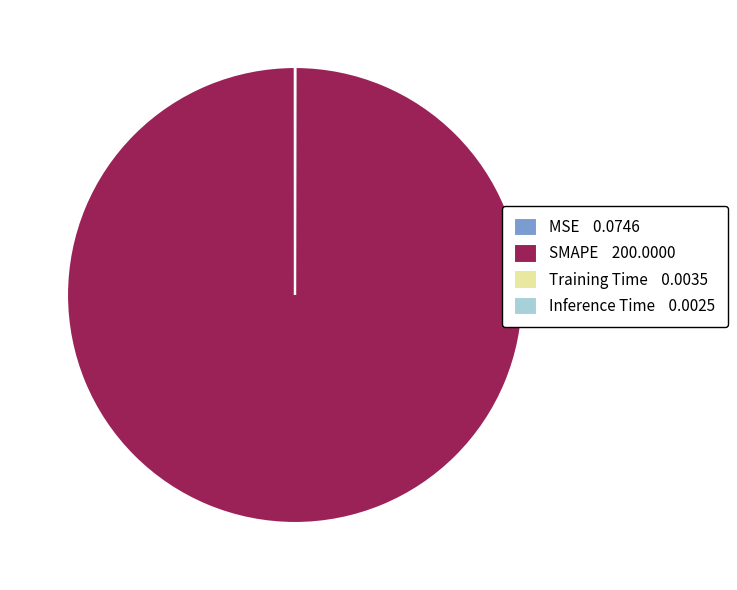

Is there a majority slice in this chart?

Yes